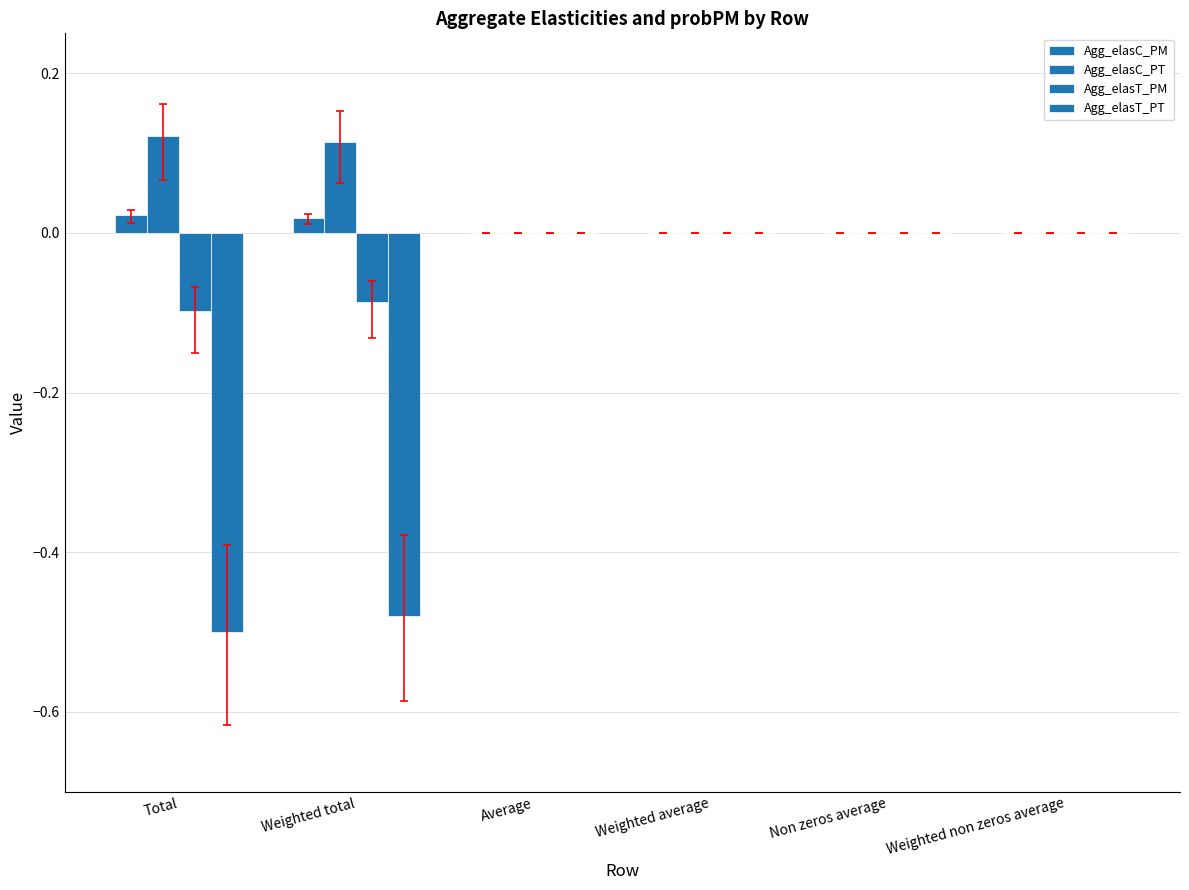

The Agg_elasT_PM series shows -0.0 at Weighted average. True or false?

True